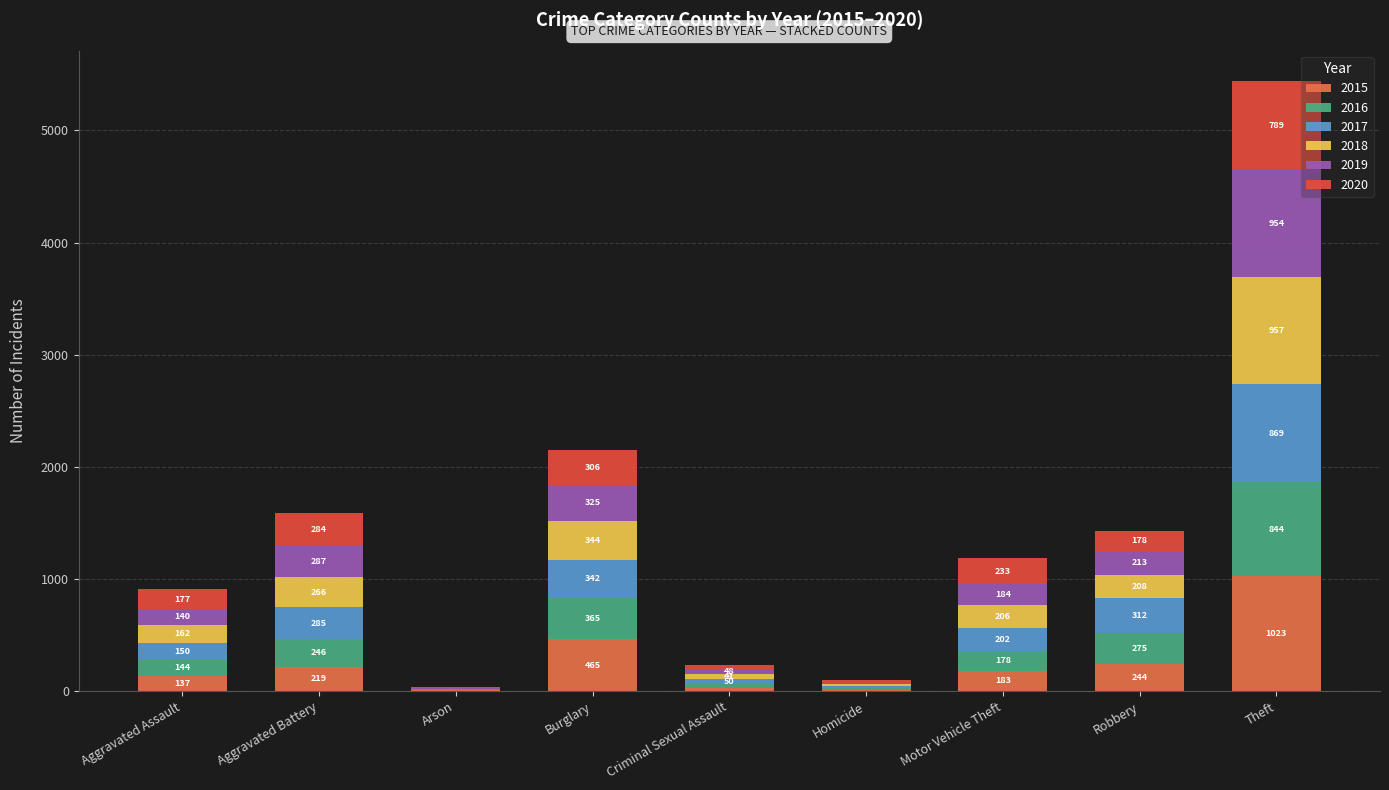

At which label does 2015 reach its peak?

Theft